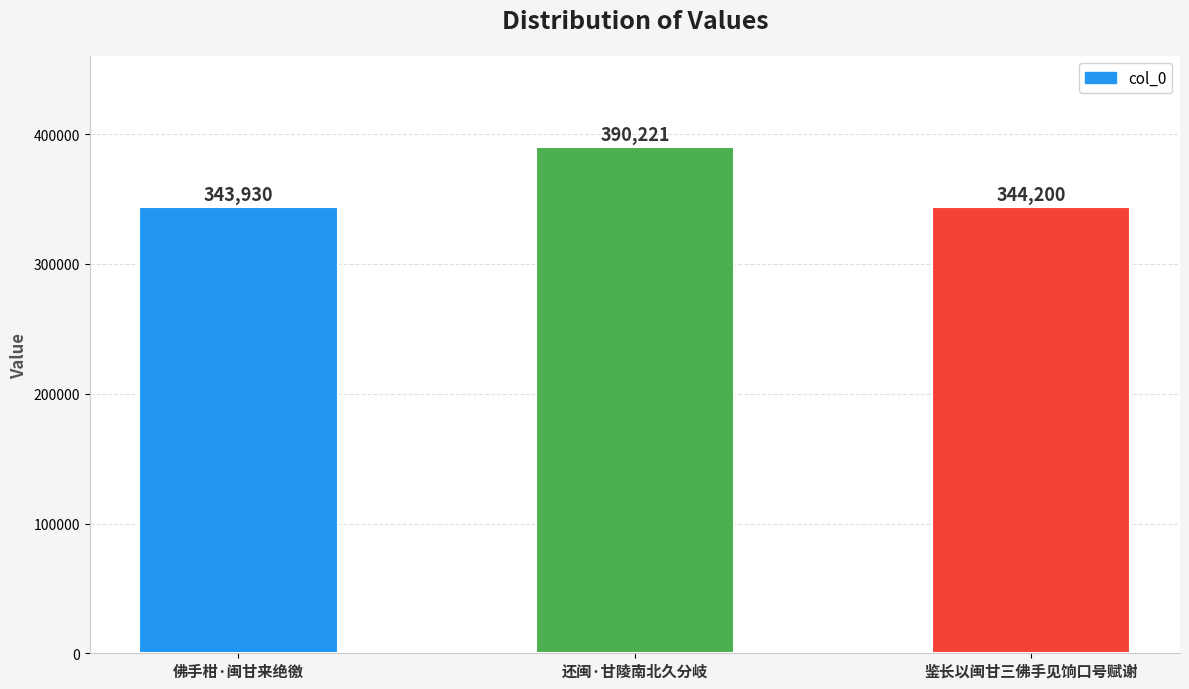

What is the difference between the values at 还闽·甘陵南北久分岐 and 鉴长以闽甘三佛手见饷口号赋谢?

46021